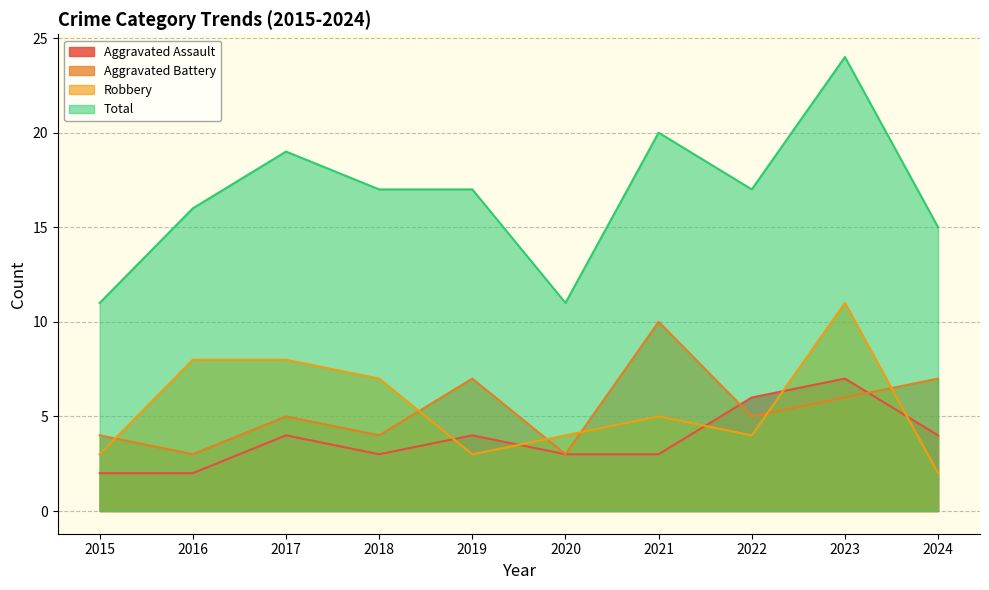

Which series has the largest total across all categories?

Total